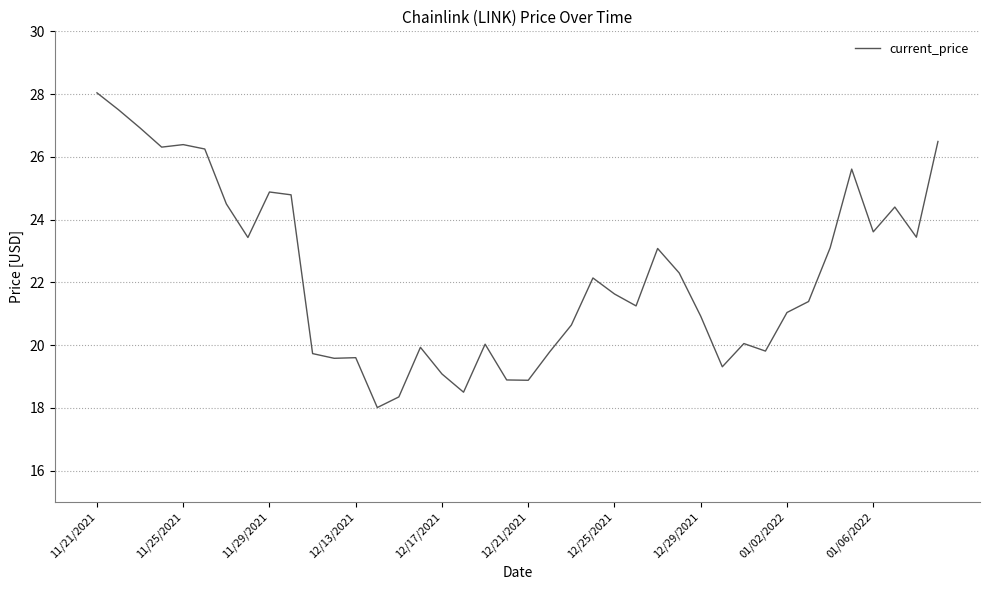

How many lines are shown in the chart?

1